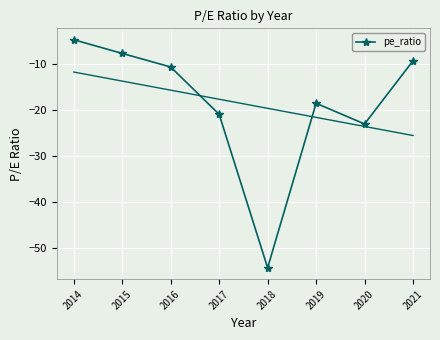

True or false: the data has more than 0 interior local peaks.

True